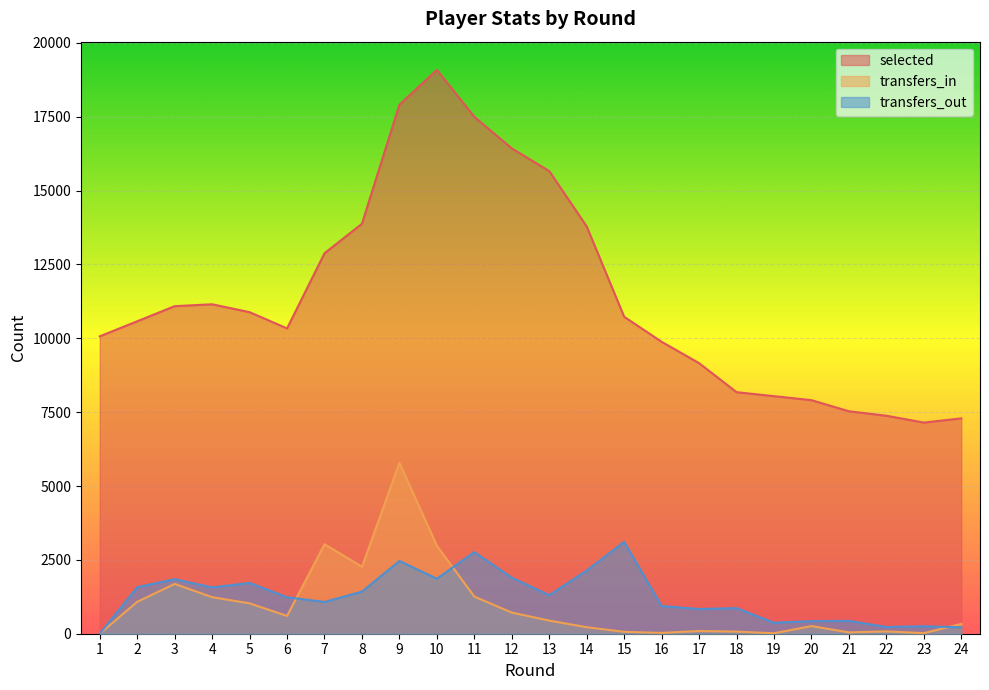

Reading left to right, list all the values displayed in this chart.

selected: 10068	10578	11089	11153	10886	10337	12880	13881	17910	19089	17499	16430	15662	13789	10730	9883	9160	8178	8042	7908	7531	7380	7148	7290
transfers_in: 0	1080	1686	1237	1028	603	3029	2268	5783	2979	1257	716	444	221	64	28	92	71	15	258	45	78	19	334
transfers_out: 0	1575	1847	1568	1719	1235	1076	1425	2463	1863	2764	1898	1304	2140	3109	939	836	867	372	425	436	228	251	219